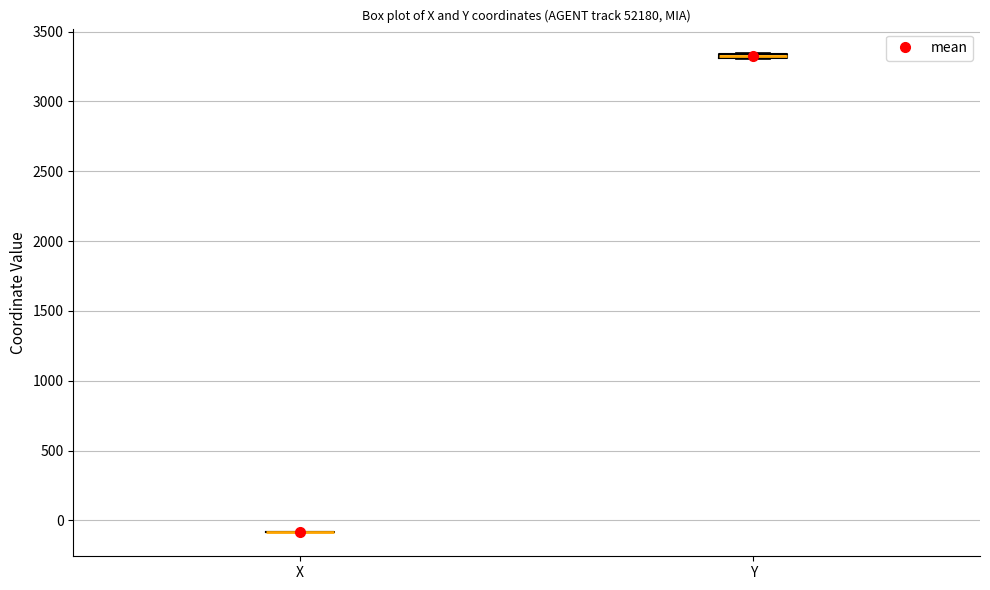

Where is the lower edge of the box for Y on the y-axis? The values are not printed on the chart, so give them approximately, as read against the axis.

3300